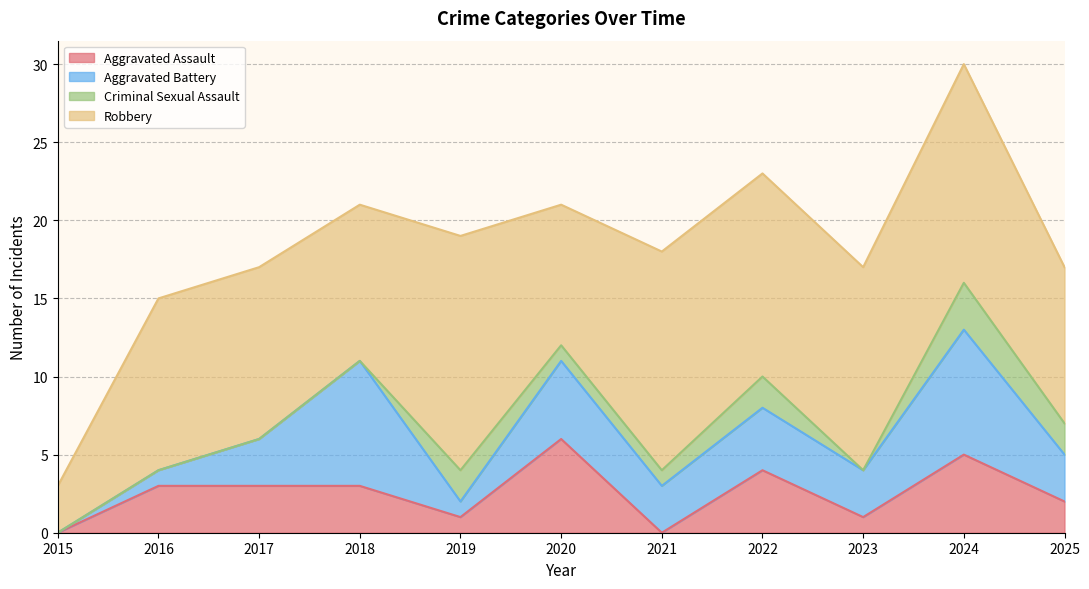

Reading right to left, extract all data points from this chart.

Aggravated Assault: 2	5	1	4	0	6	1	3	3	3	0
Aggravated Battery: 3	8	3	4	3	5	1	8	3	1	0
Criminal Sexual Assault: 2	3	0	2	1	1	2	0	0	0	0
Robbery: 10	14	13	13	14	9	15	10	11	11	3